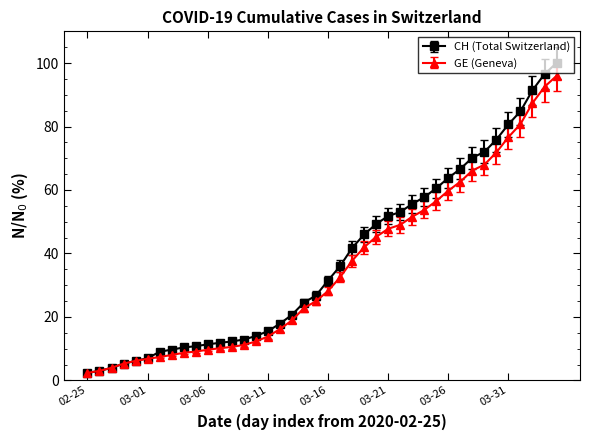

What is the value of the CH (Total Switzerland) point at the 15th from the left?

14.0